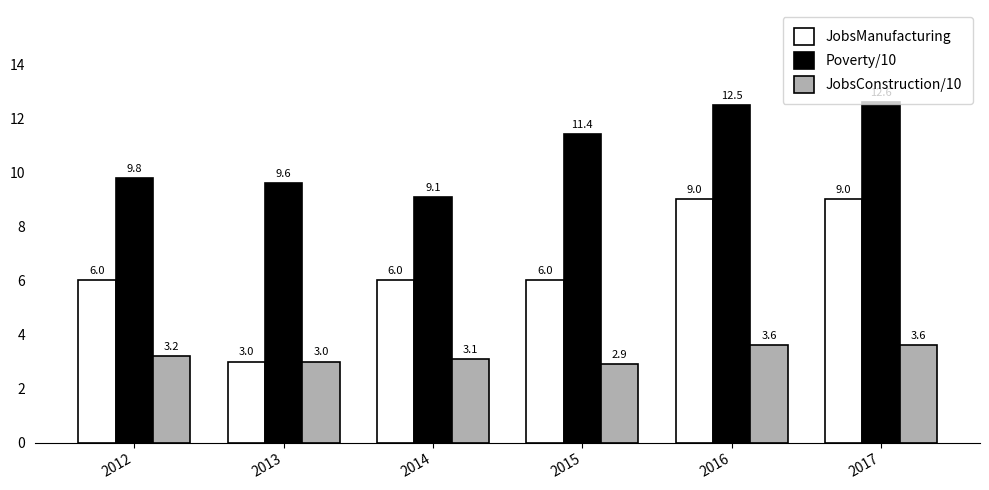

Rank the series at 2016 from lowest to highest value.

JobsConstruction/10, JobsManufacturing, Poverty/10